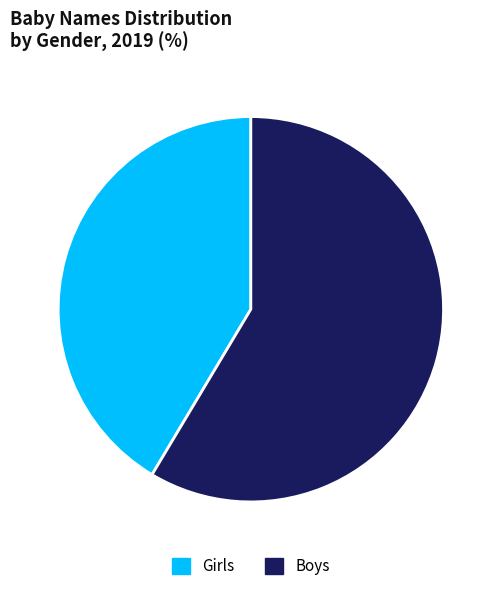

Is the sum of Boys and Girls greater than half?

Yes